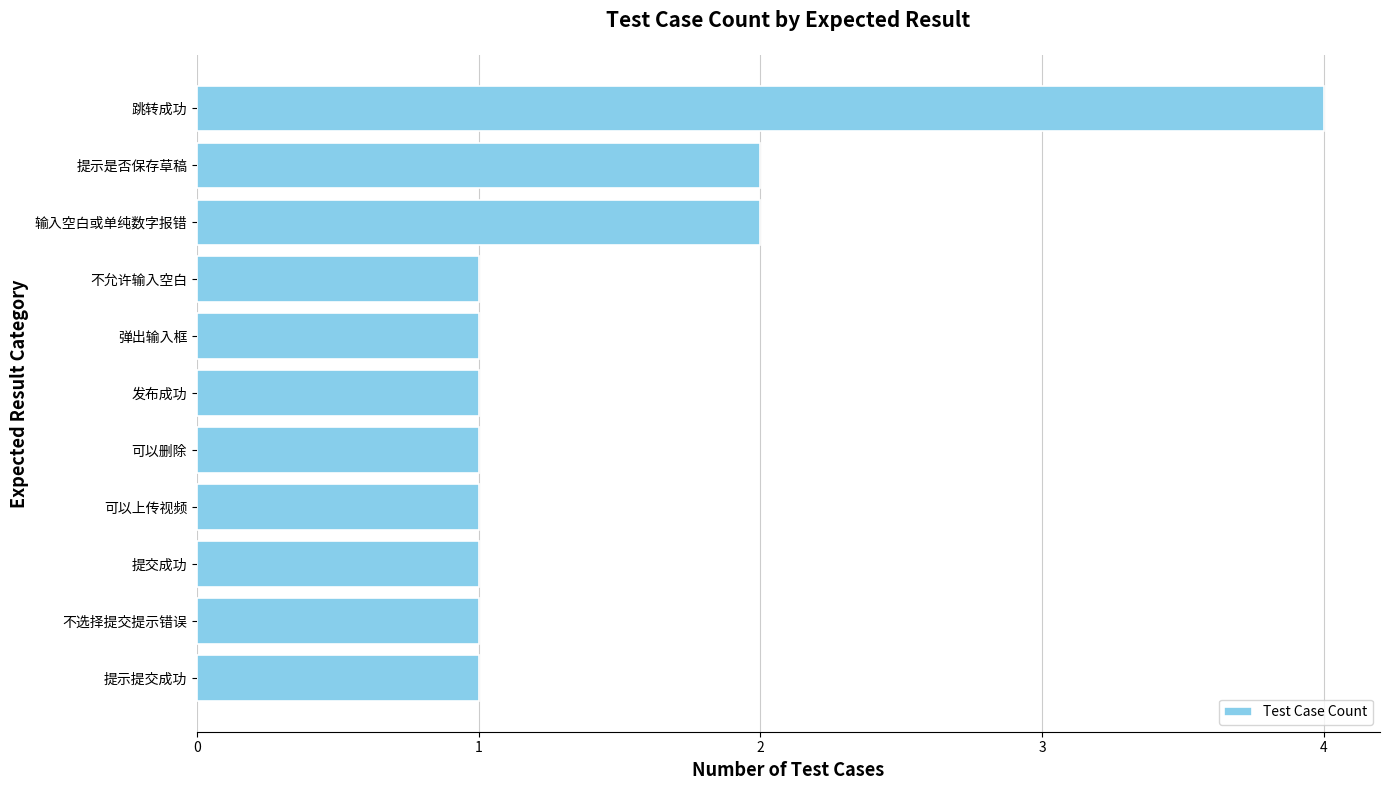

Is it true that the value at 提示是否保存草稿 is 1?

False